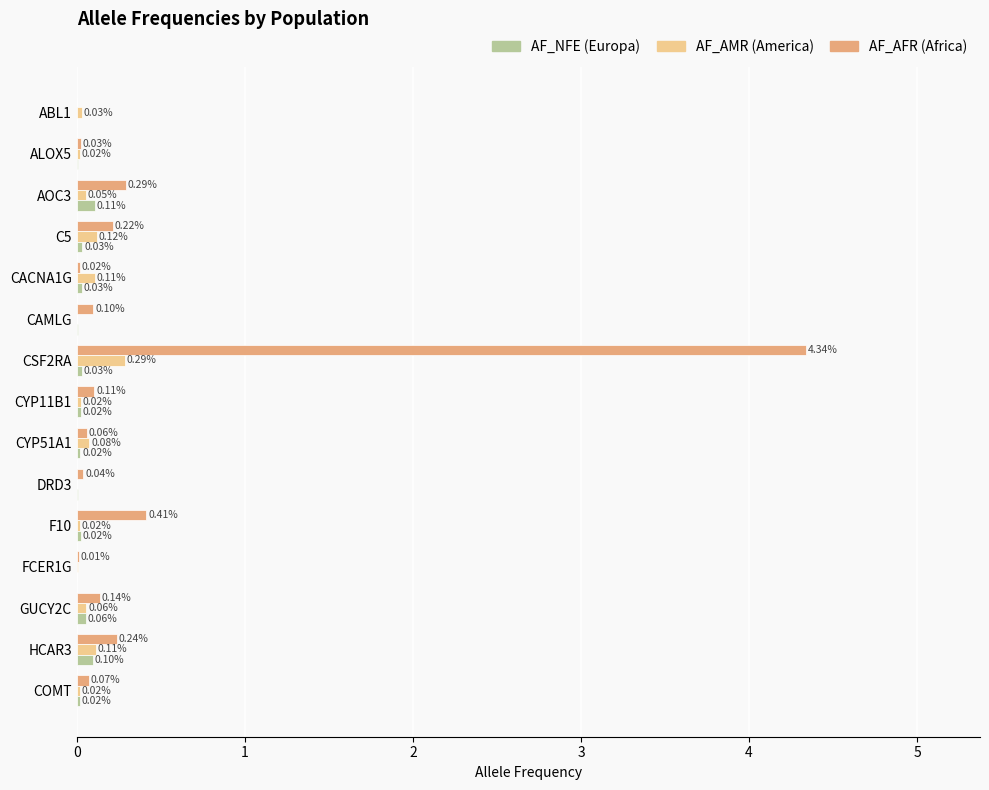

At which category is the sum across all series the highest?

CSF2RA